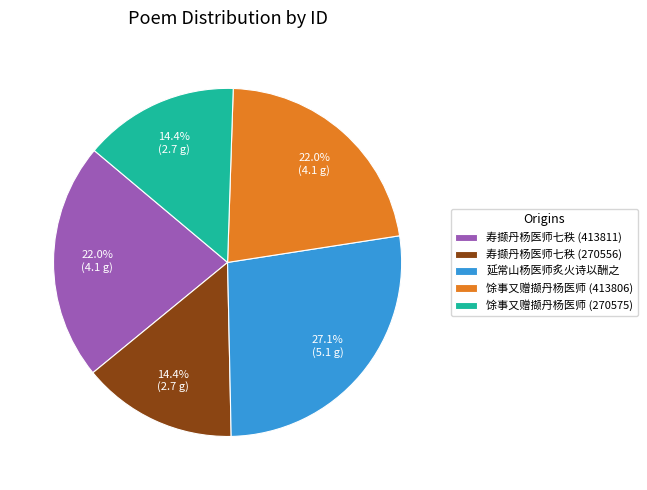

To the nearest percent, what is the difference between the largest and smallest slice percentages?

13%